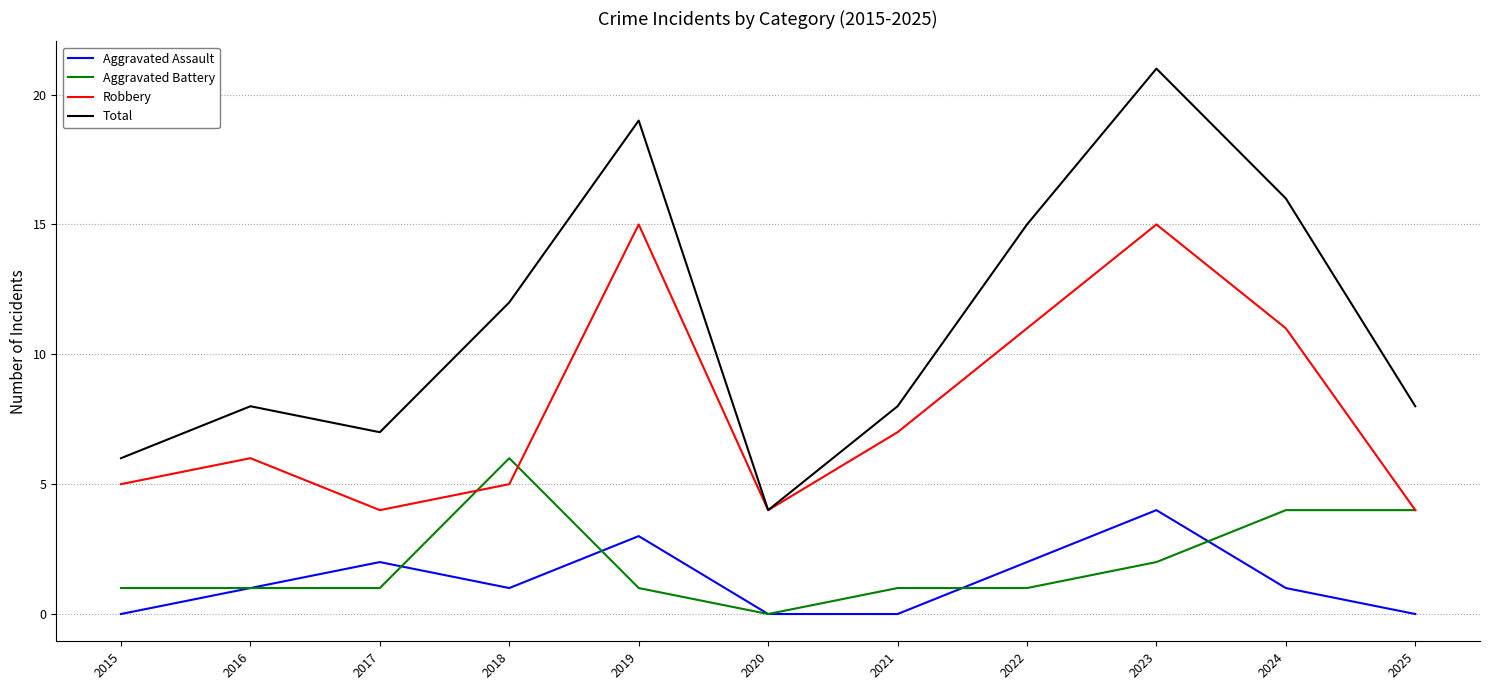

True or false: Aggravated Assault has a value of 0 at 2016.

False